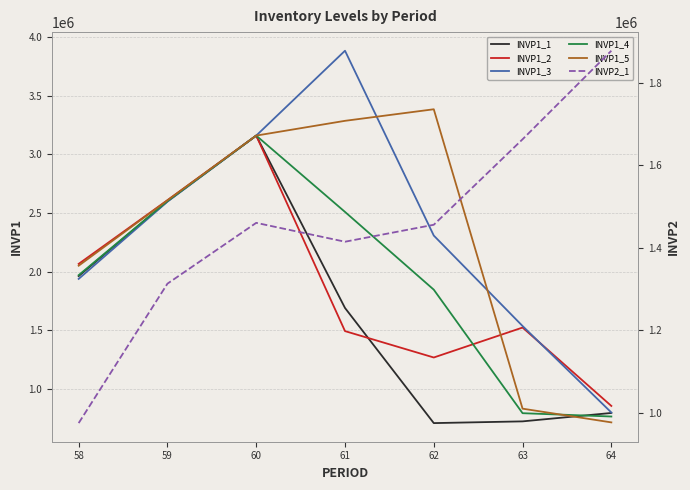

What is the maximum value for INVP2_1?

1878318